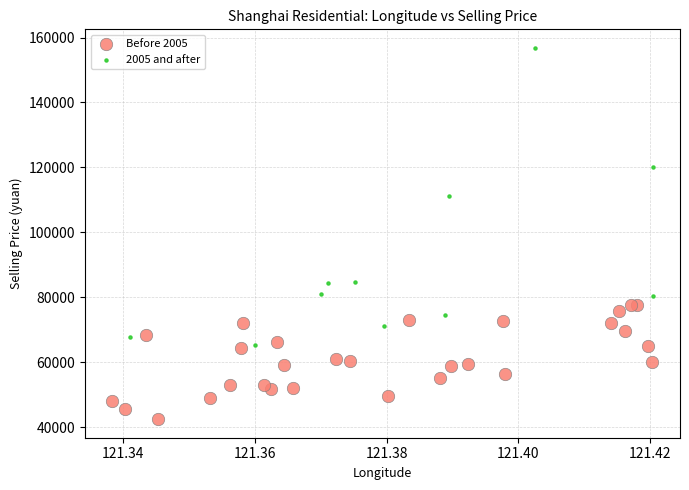

Which series reaches the maximum Y coordinate?

2005 and after